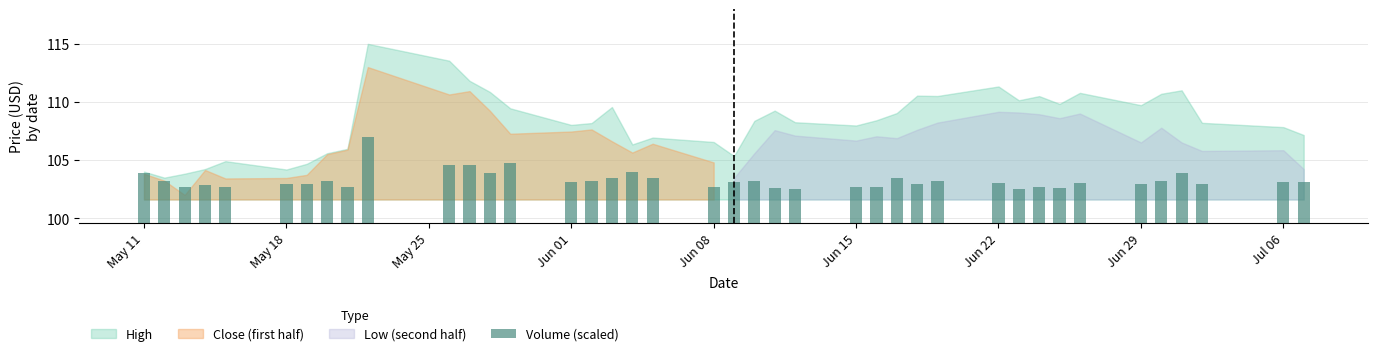

What is the greatest value displayed?

107.0